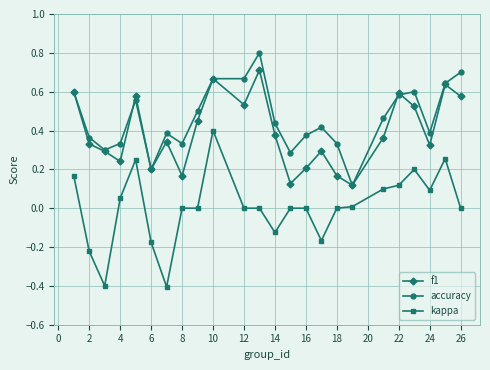

In f1, how many points are lower than both neighbors (excluding endpoints)?

7